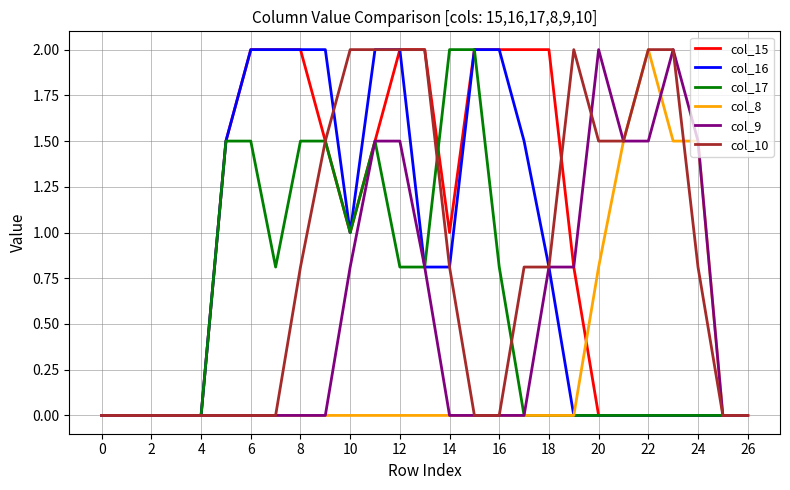

What is the maximum value shown in the chart?

2.0